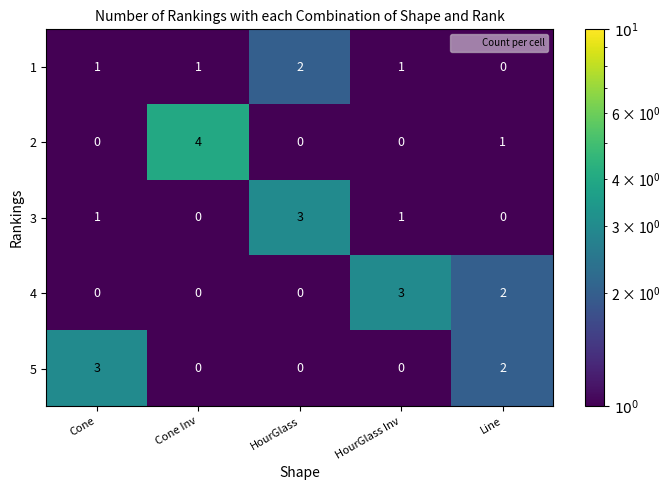

What is the total value across all series at HourGlass Inv?

5